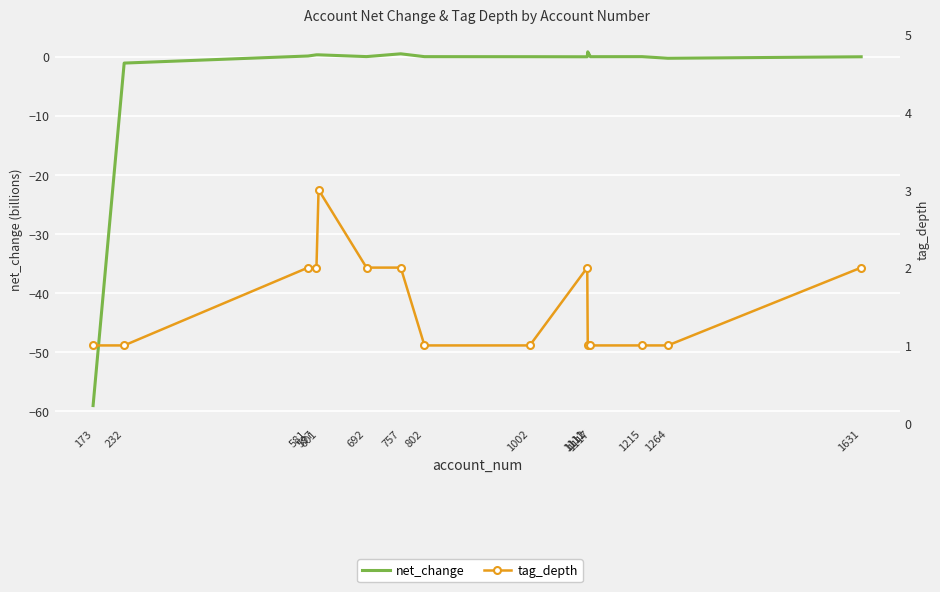

Rank the categories by net_change value from highest to lowest.

1112, 757, 597, 601, 581, 692, 1215, 802, 1002, 1117, 1111, 1631, 1264, 232, 173